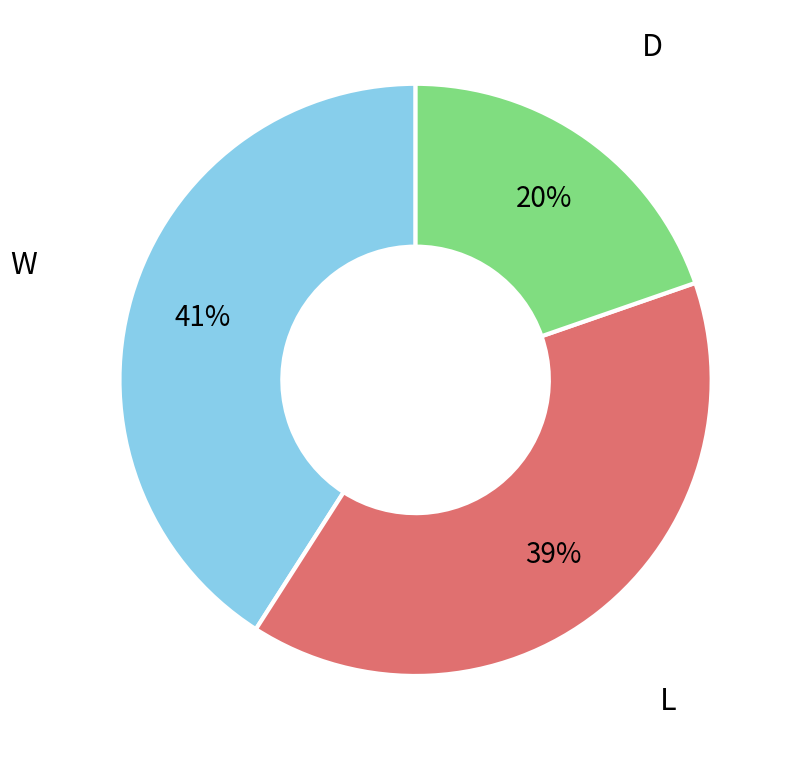

To the nearest percent, what is the difference between the largest and smallest slice percentages?

21%